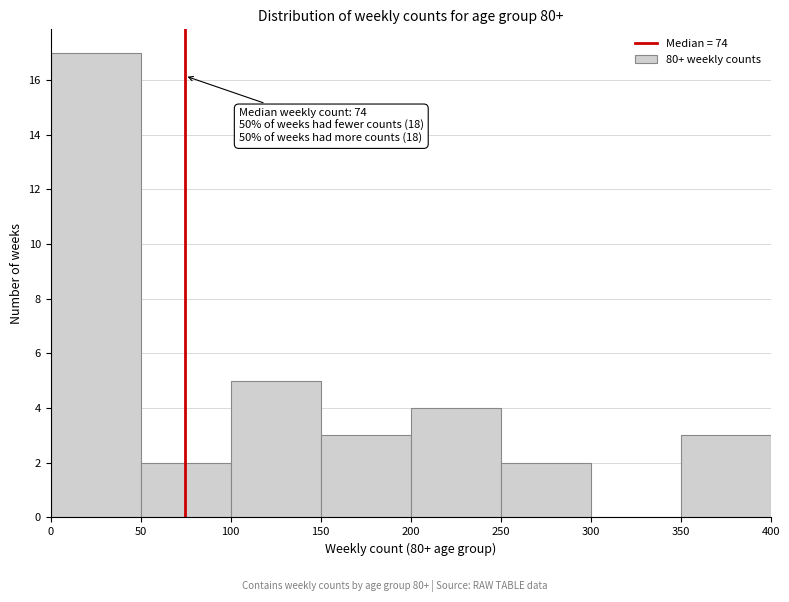

Over which range of the x-axis is the bar tallest?

0 to 50